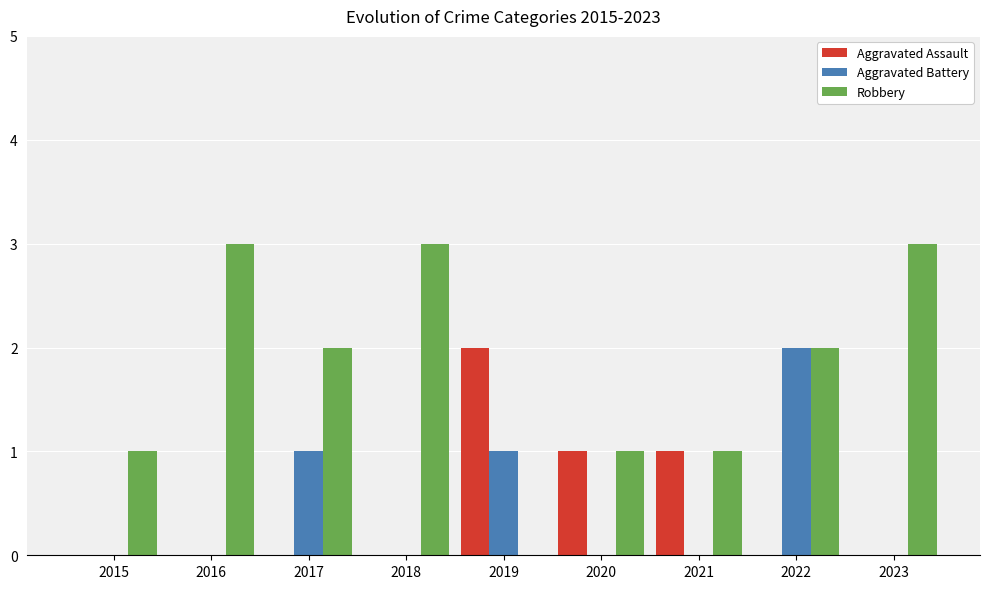

What is the sum of all Aggravated Assault values?

4